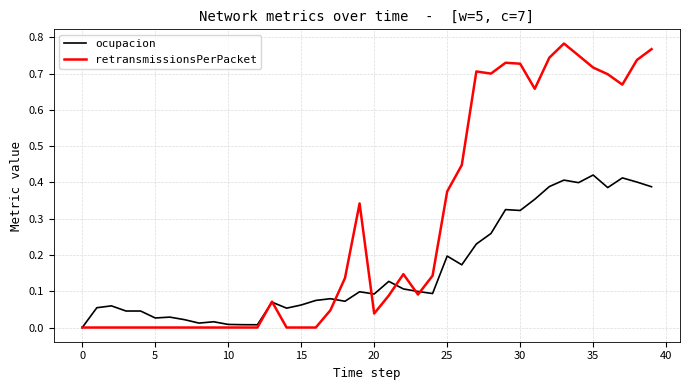

Which series has the widest spread of values?

retransmissionsPerPacket